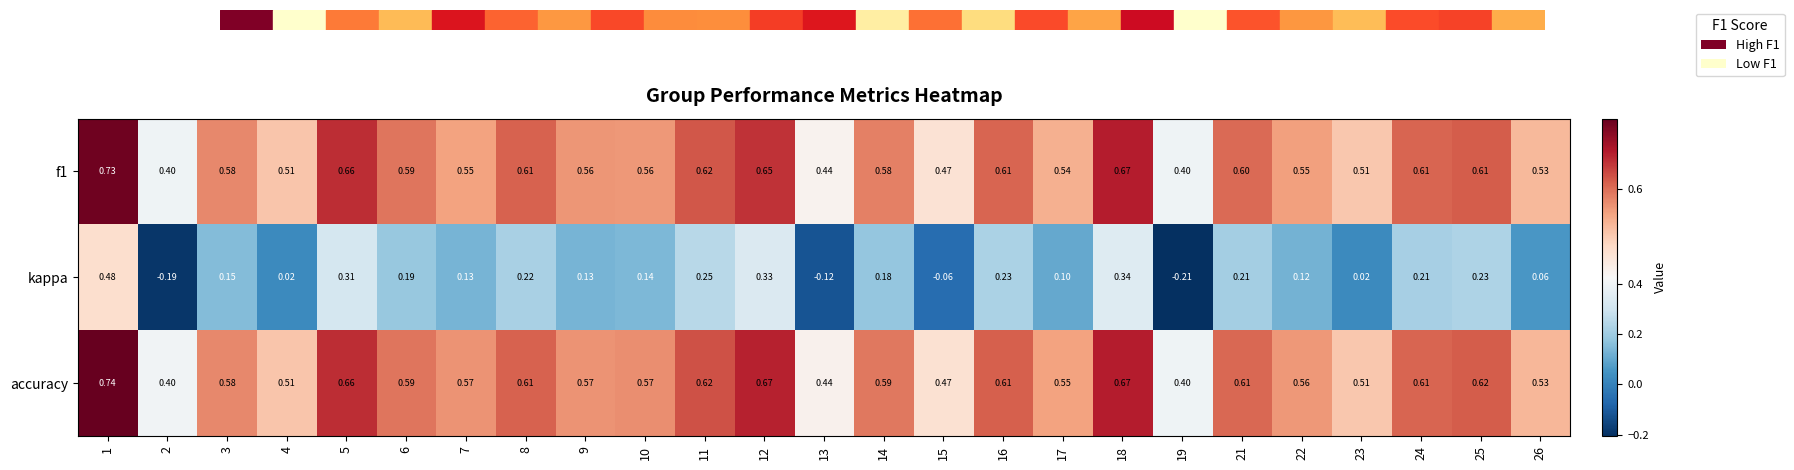

Is the value of accuracy at 6 greater than the value of kappa at 16?

Yes